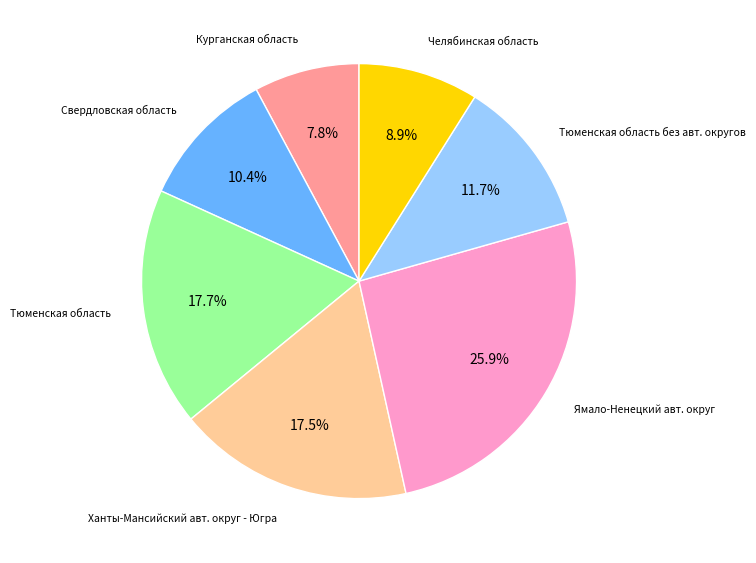

Does any single category account for the majority?

No